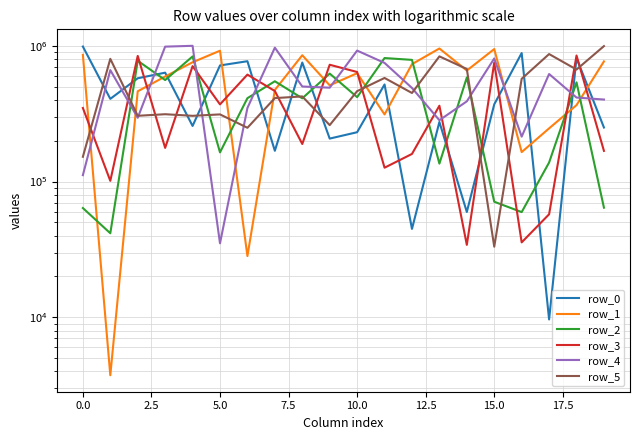

Between −2.5 and 14, which series saw the biggest shift?

row_0